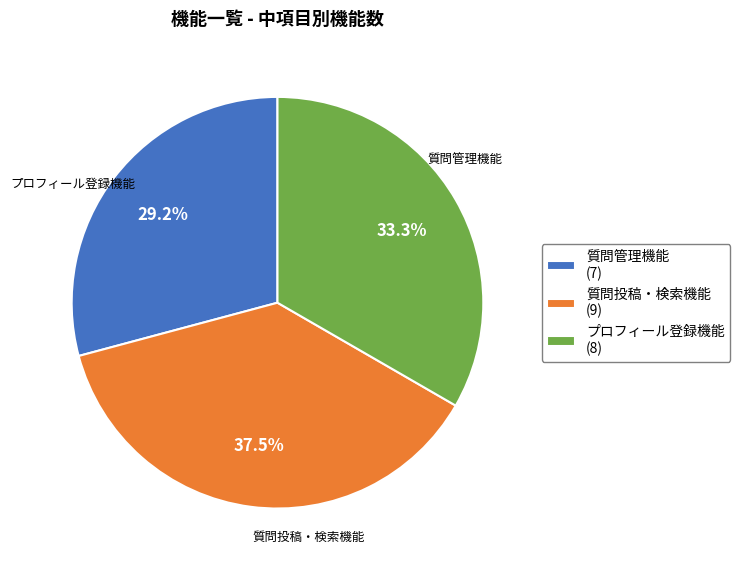

To the nearest percent, what is the difference between the 質問管理機能 and 質問投稿・検索機能 slice percentages?

8%